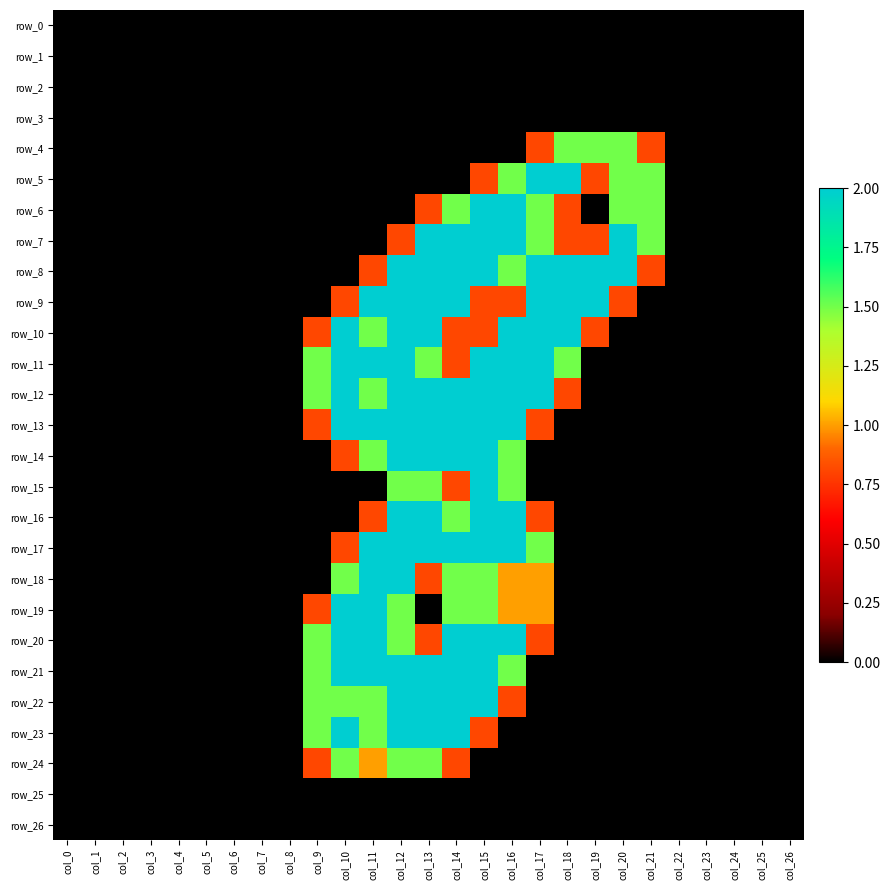

Which series has the widest spread of values?

row_5